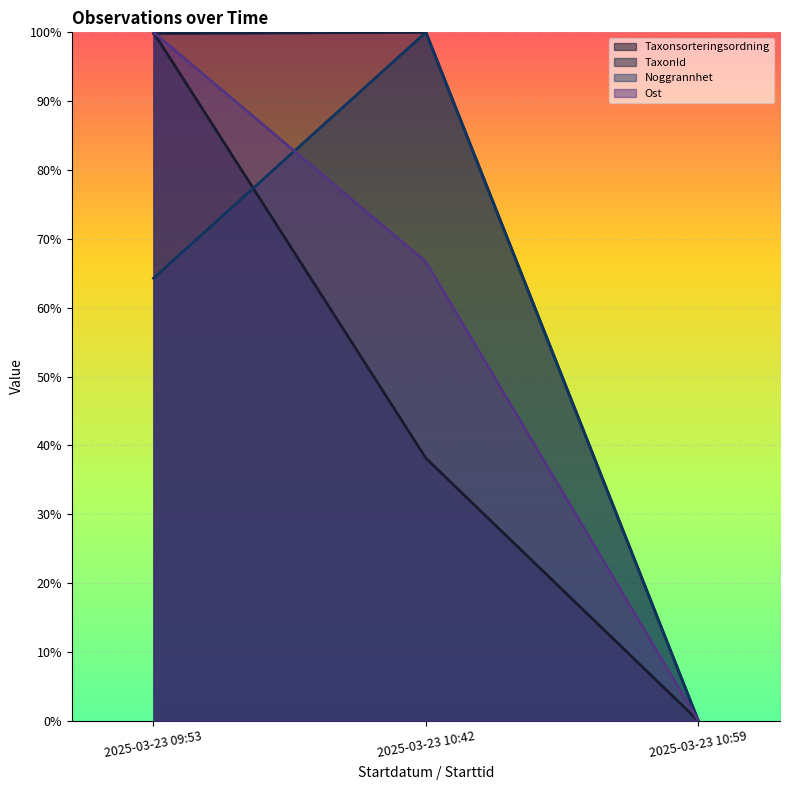

Reading left to right, transcribe all the data shown in this chart.

Id: 2025-03-23 09:53=64.3	2025-03-23 10:42=100.0	2025-03-23 10:59=0.0
Taxonsorteringsordning: 2025-03-23 09:53=100.0	2025-03-23 10:42=38.1	2025-03-23 10:59=0.0
TaxonId: 2025-03-23 09:53=99.8	2025-03-23 10:42=100.0	2025-03-23 10:59=0.0
Ost: 2025-03-23 09:53=100.0	2025-03-23 10:42=66.7	2025-03-23 10:59=0.0